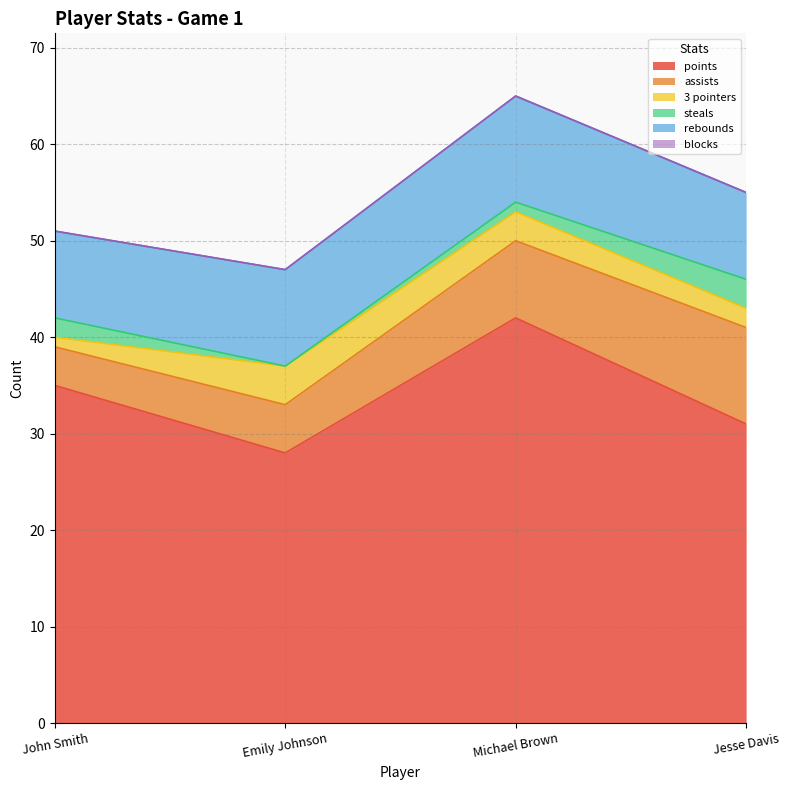

What is the minimum value for rebounds?

9